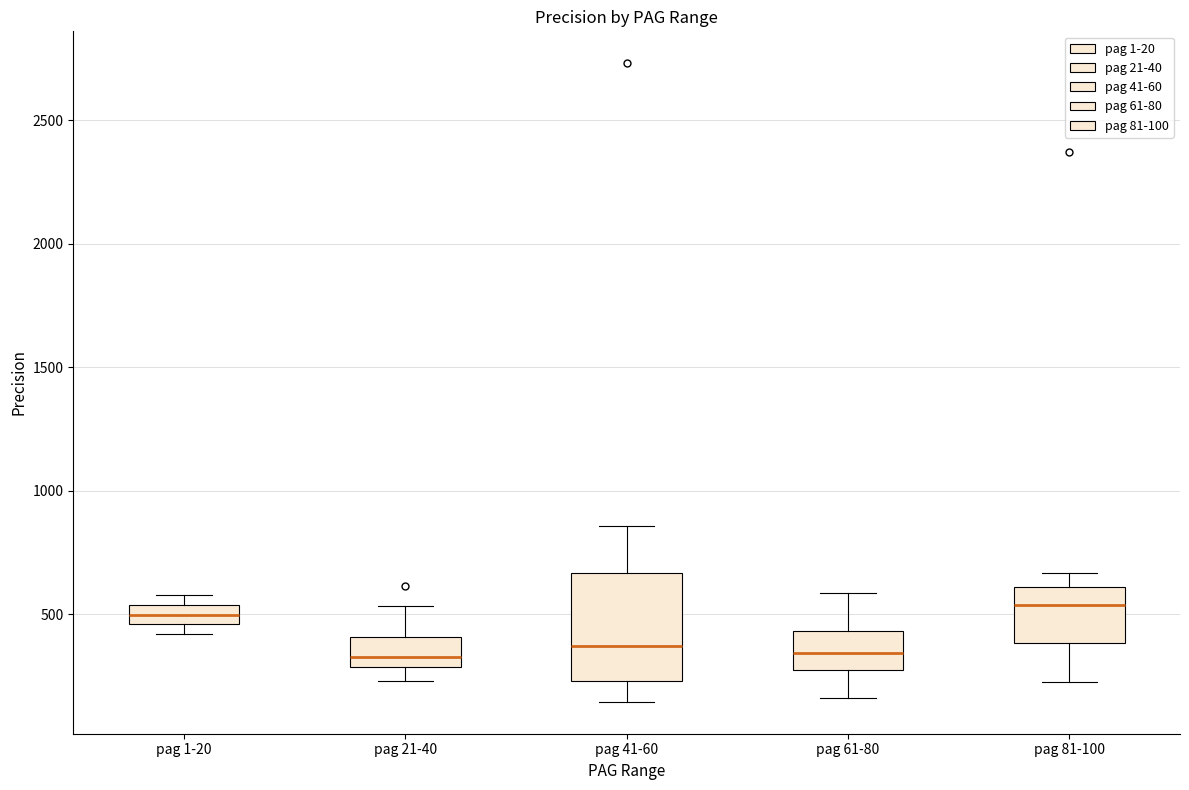

Which box is the tallest, from its lower edge to its upper edge?

pag 41-60